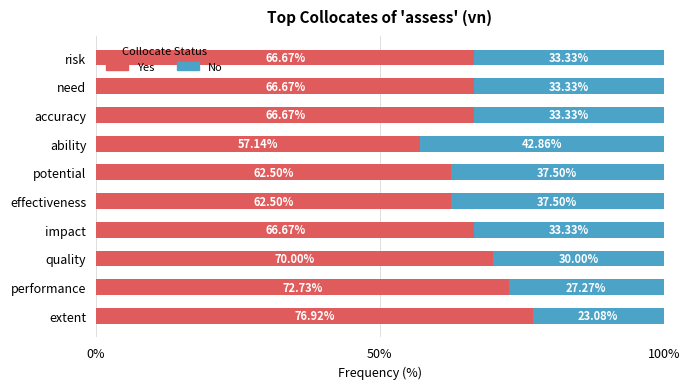

What is the difference between the maximum and minimum values in the Yes series?

19.8